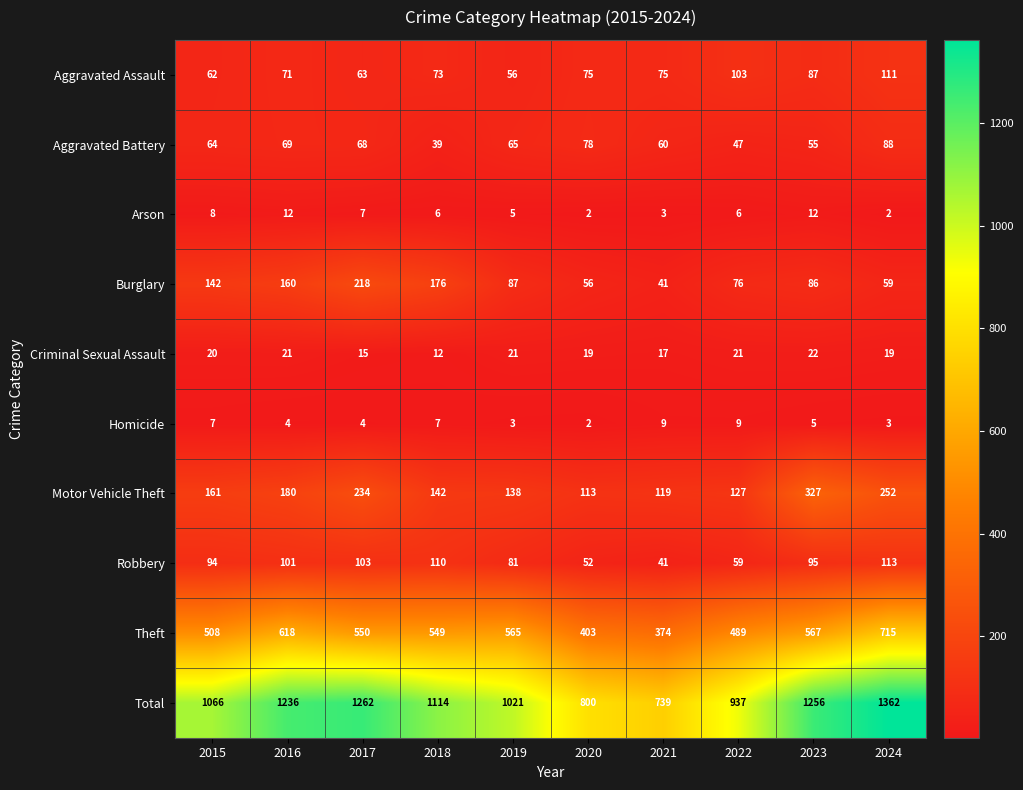

At 2019, list the series in order from largest to smallest.

Total, Theft, Motor Vehicle Theft, Burglary, Robbery, Aggravated Battery, Aggravated Assault, Criminal Sexual Assault, Arson, Homicide